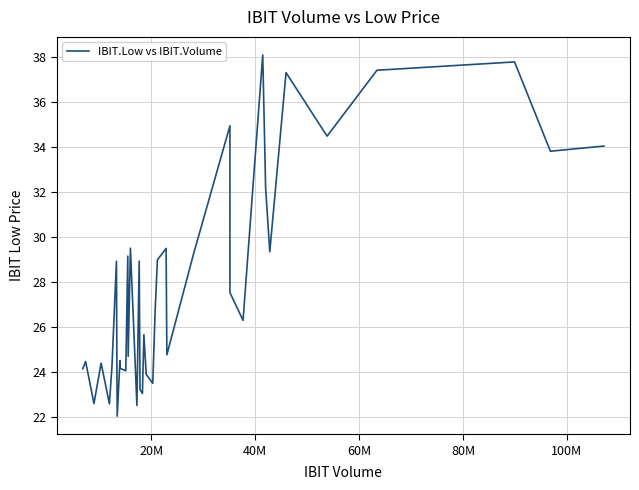

What is the minimum value shown in the chart?

22.0